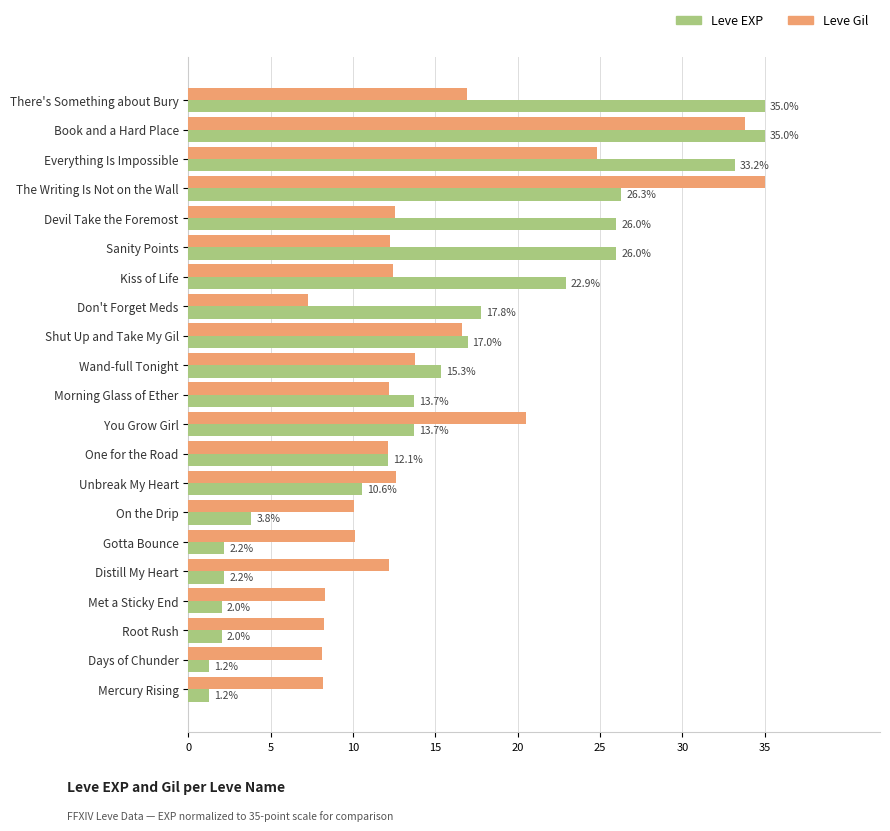

Rank the series at Don't Forget Meds from lowest to highest value.

Leve Gil, Leve EXP